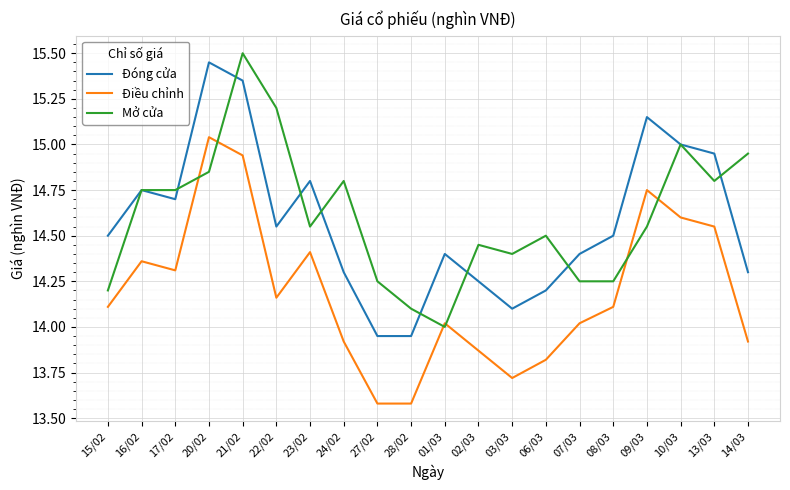

Where is the first local minimum for Đóng cửa?

17/02